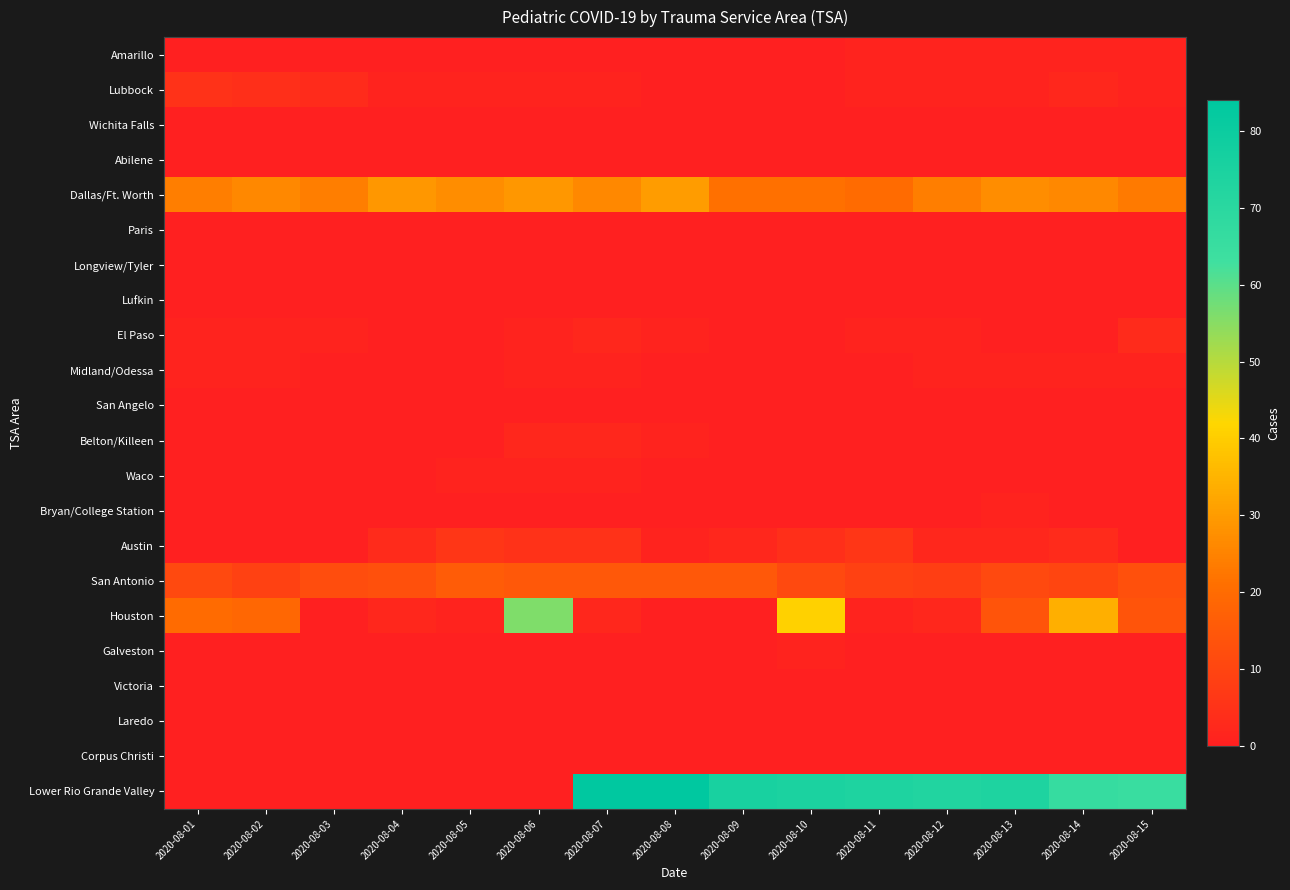

Which series has the largest range (max minus min)?

Lower Rio Grande Valley